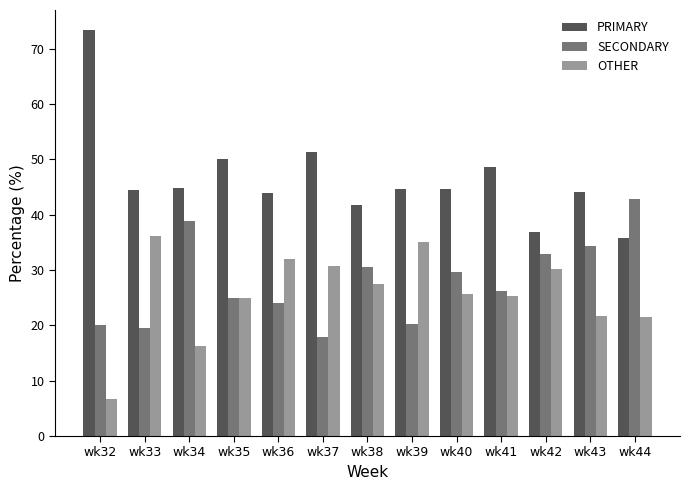

Which series has the largest total across all categories?

PRIMARY